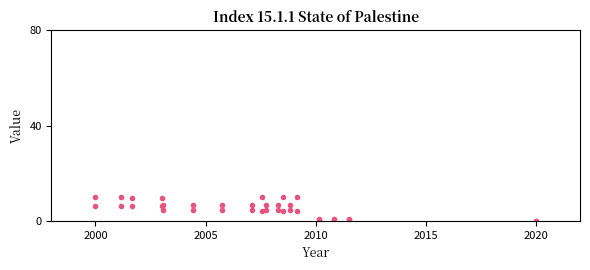

Reading right to left, list all the values displayed in this chart.

row_0: 0.0	0.6	0.6	0.6	4.1	6.7	4.1	6.7	6.7	4.1	6.7	6.7	6.7	6.7	6.3	6.3	10.0	10.0
row_1: 0.0	0.6	0.6	0.6	10.0	4.4	10.0	4.4	4.4	10.0	4.4	4.4	4.4	4.4	9.7	9.7	6.5	6.5